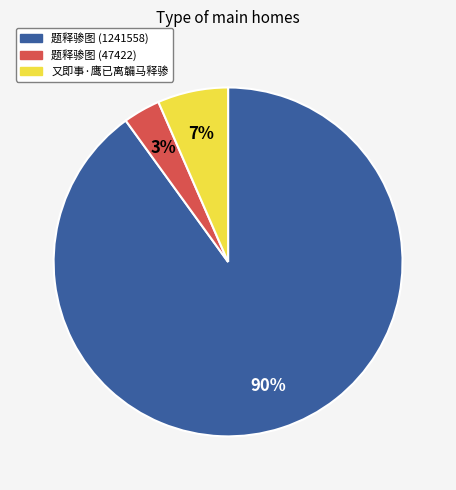

To the nearest percent, what is the difference between the largest and smallest slice percentages?

87%